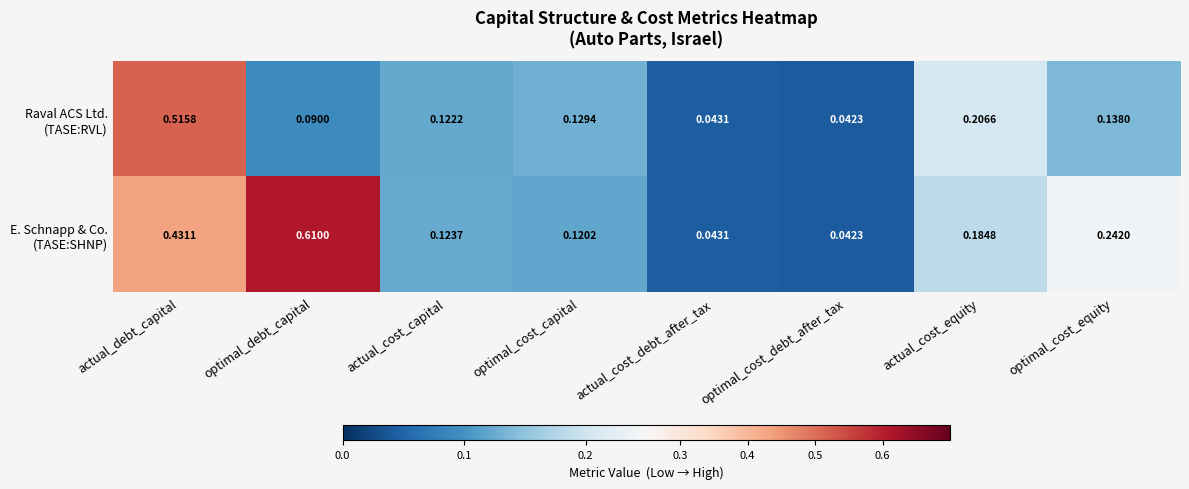

At which category is the sum across all series the highest?

actual_debt_capital